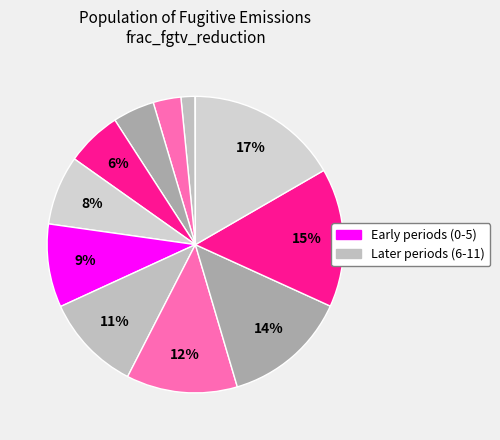

Is there a majority slice in this chart?

No